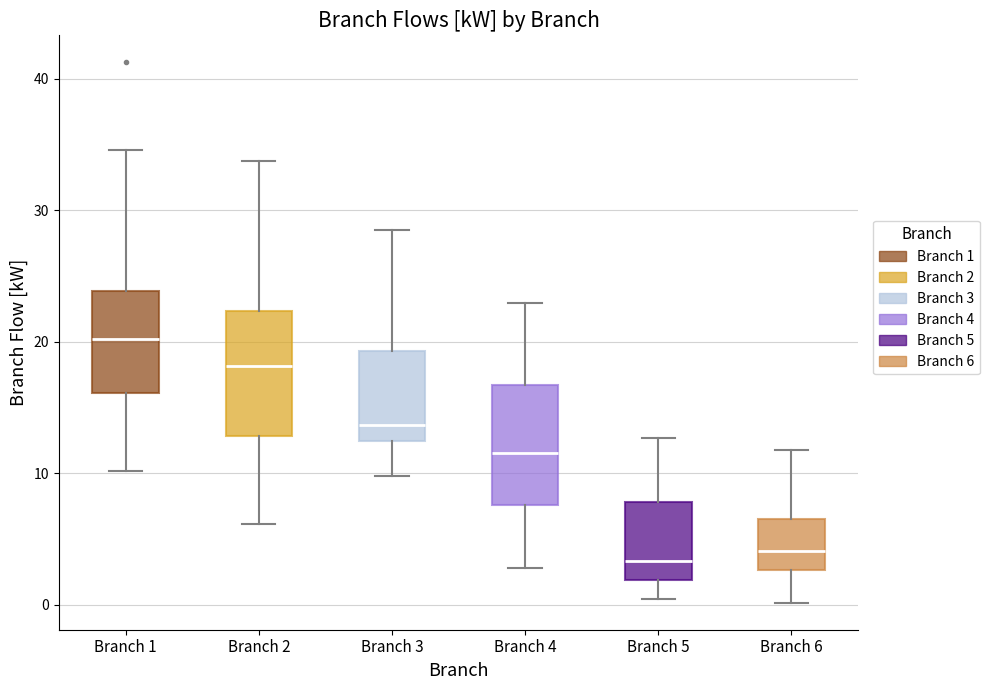

Where does the upper whisker of the box for Branch 4 end on the y-axis? The values are not printed on the chart, so give them approximately, as read against the axis.

23